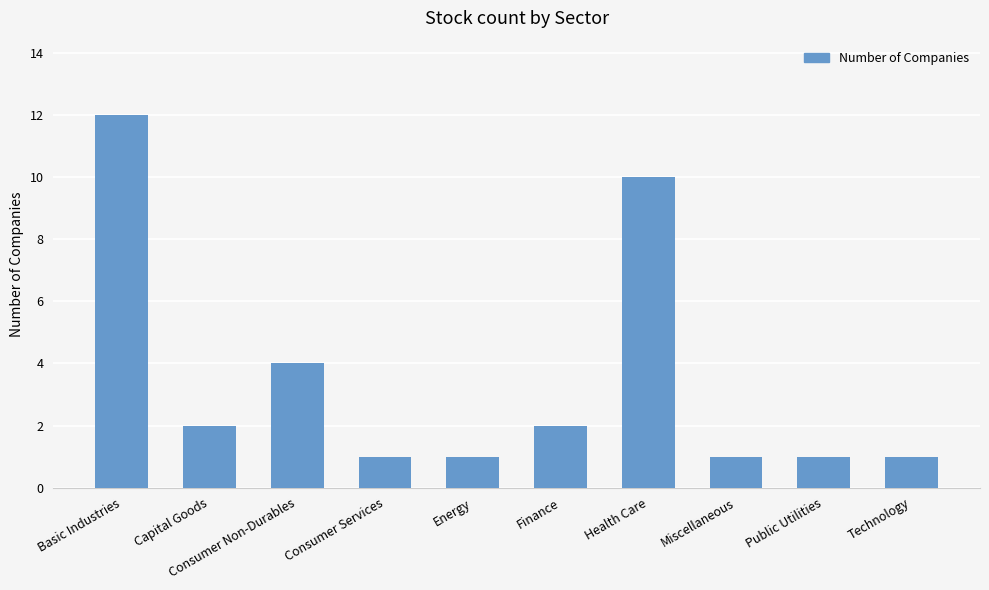

What is the sum of the values at Health Care and Consumer Non-Durables?

14